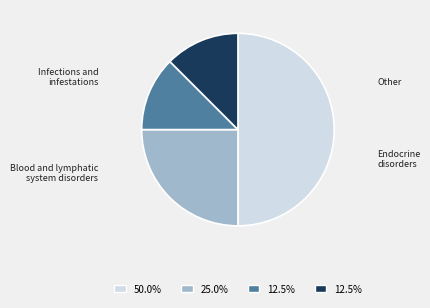

Is it true that Blood and lymphatic system disorders is 25% of the pie?

True